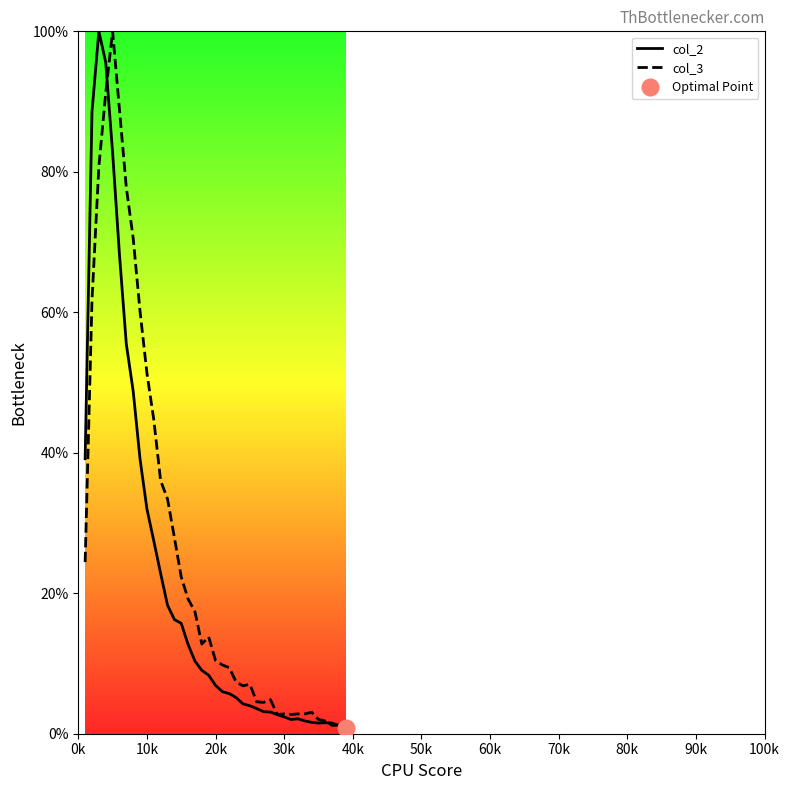

What is the difference between the maximum and minimum values in the col_3 series?

98.8